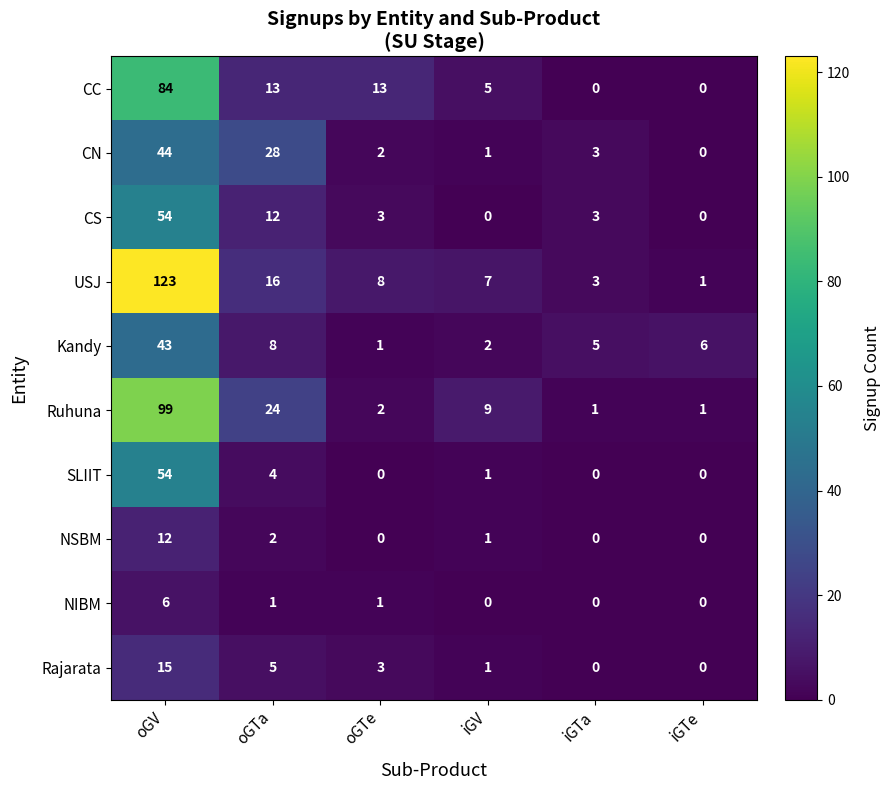

How many data points in NIBM are less than 1?

3